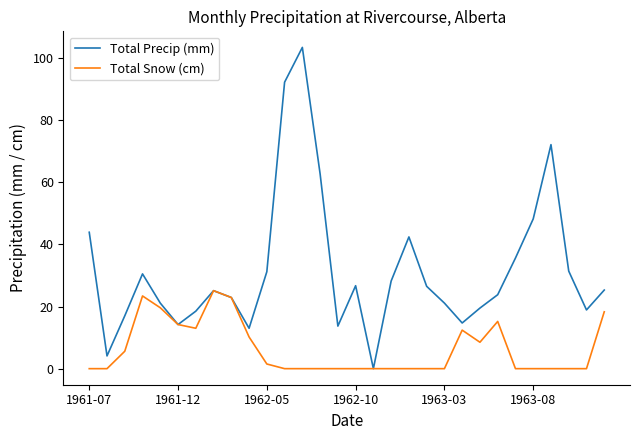

Which series has the largest total across all categories?

Total Precip (mm)